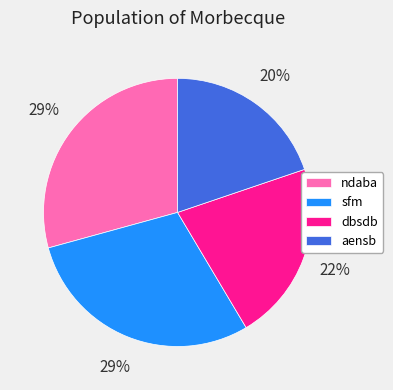

Combined, do aensb and ndaba account for over 50%?

No